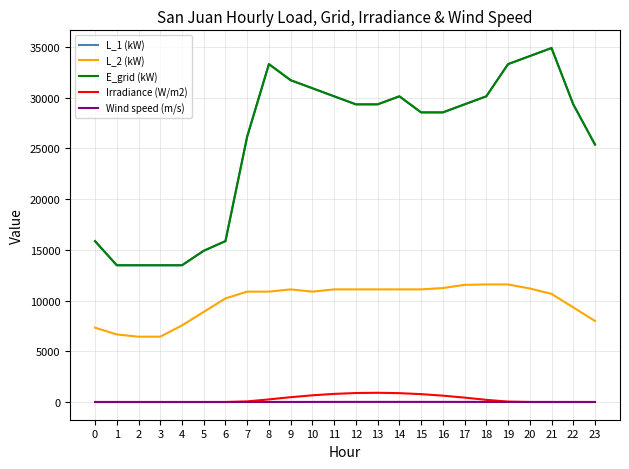

Does the chart have visible grid lines?

Yes